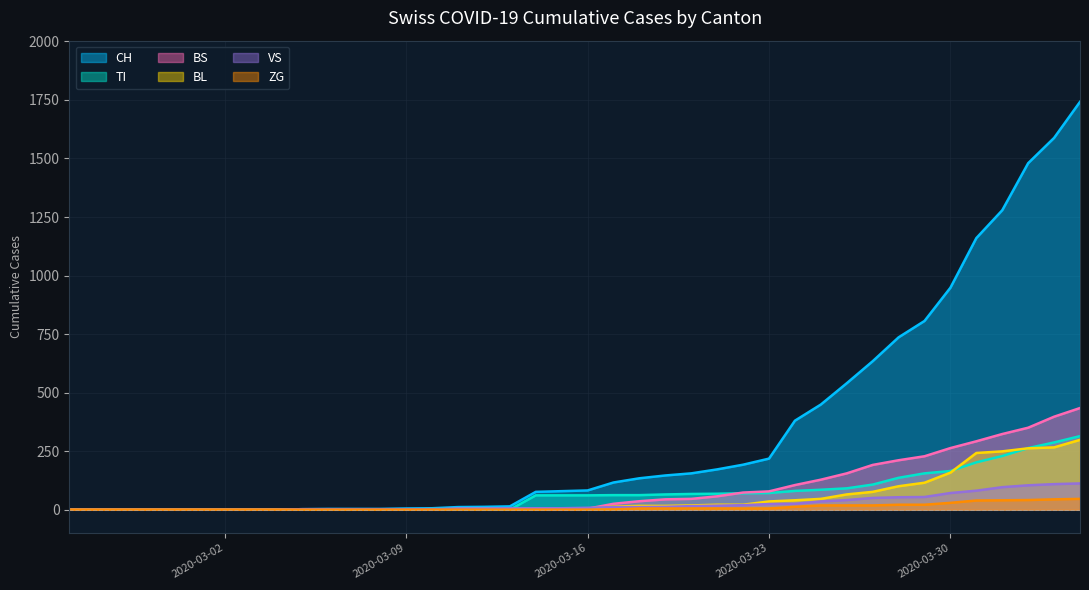

Rank the categories by VS value from lowest to highest.

2020-02-25, 2020-02-26, 2020-02-27, 2020-02-28, 2020-02-29, 2020-03-01, 2020-03-02, 2020-03-03, 2020-03-04, 2020-03-05, 2020-03-06, 2020-03-07, 2020-03-08, 2020-03-09, 2020-03-10, 2020-03-11, 2020-03-12, 2020-03-13, 2020-03-14, 2020-03-15, 2020-03-16, 2020-03-17, 2020-03-18, 2020-03-19, 2020-03-20, 2020-03-21, 2020-03-22, 2020-03-23, 2020-03-24, 2020-03-25, 2020-03-26, 2020-03-27, 2020-03-28, 2020-03-29, 2020-03-30, 2020-03-31, 2020-04-01, 2020-04-02, 2020-04-03, 2020-04-04